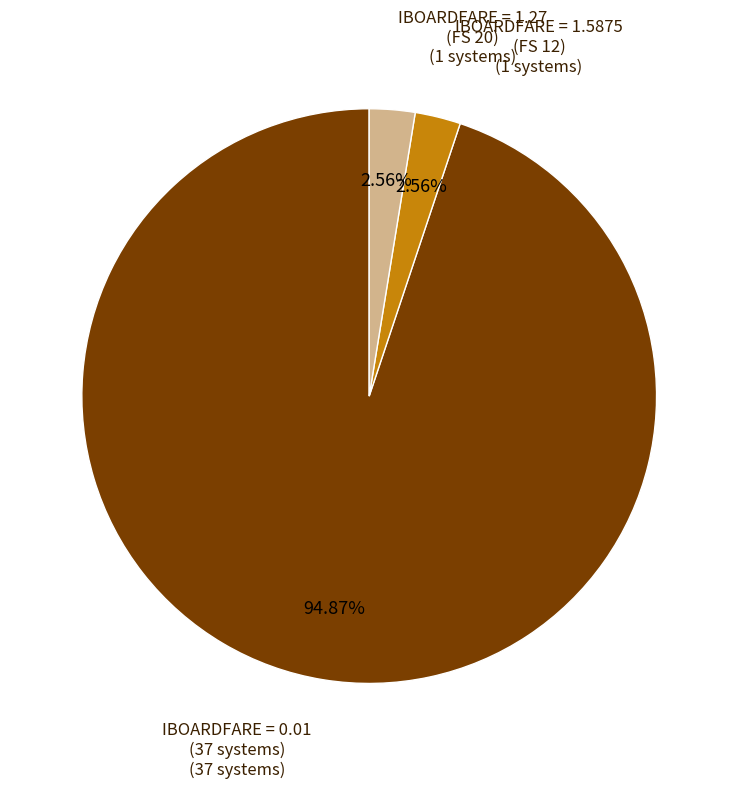

Does any single category account for the majority?

Yes